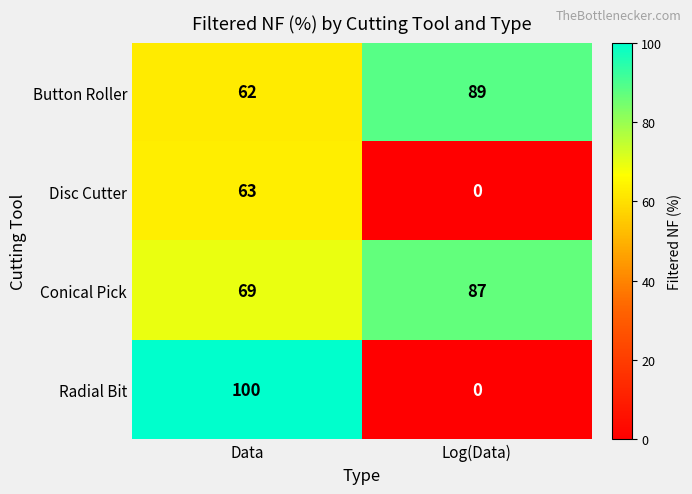

Which series has the largest total across all categories?

Conical Pick